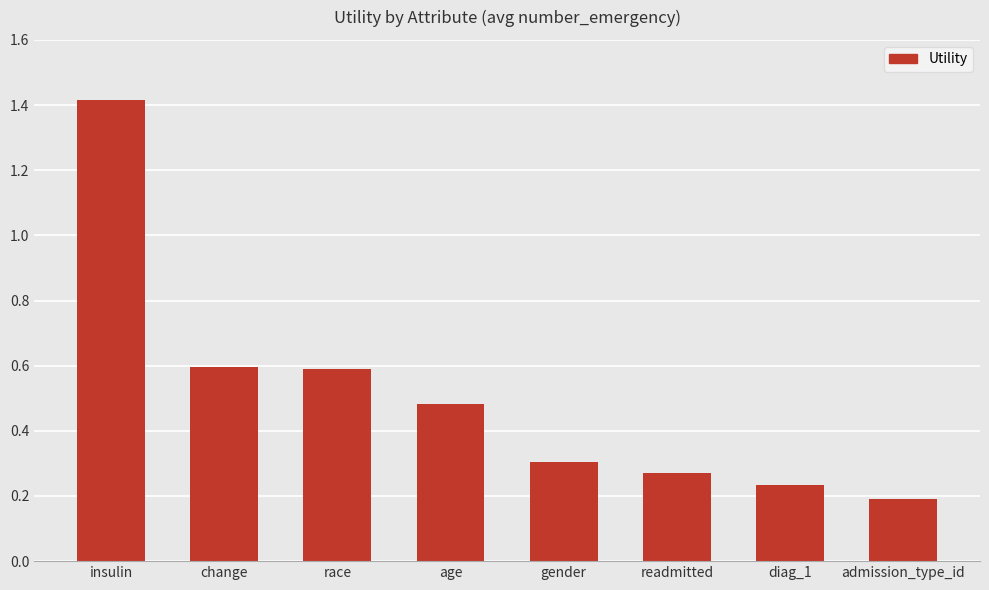

At which label is the value closest to 0?

admission_type_id